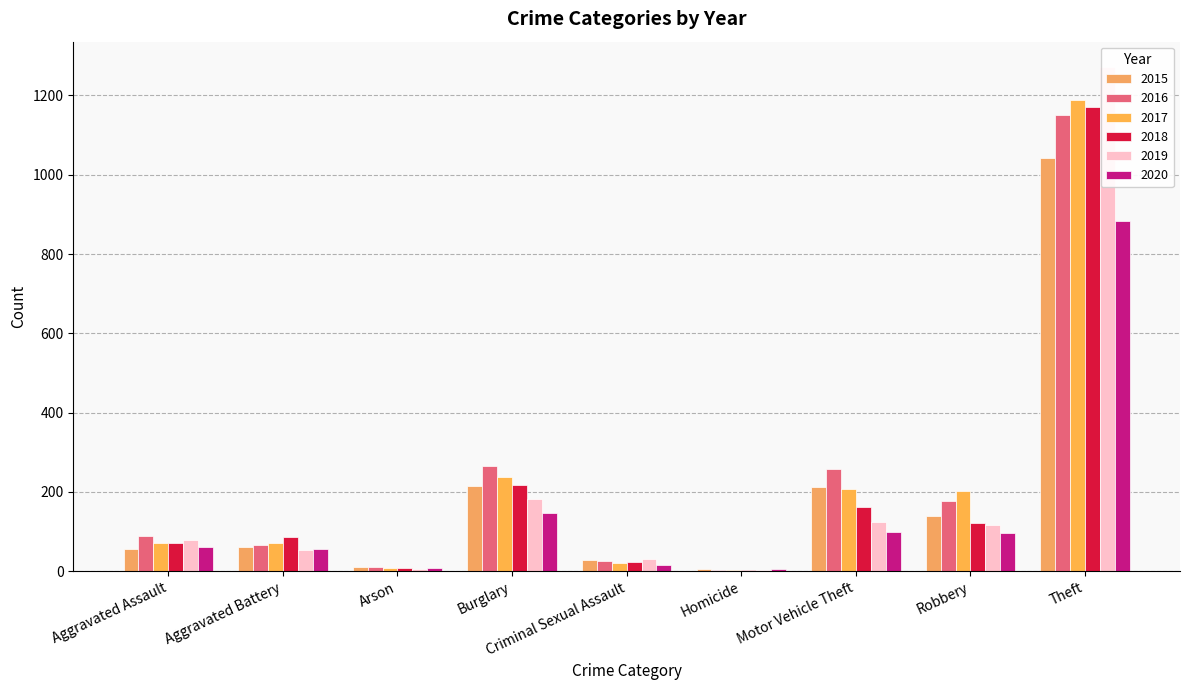

What is the approximate value of 2020 at Motor Vehicle Theft, to the nearest 100?

100